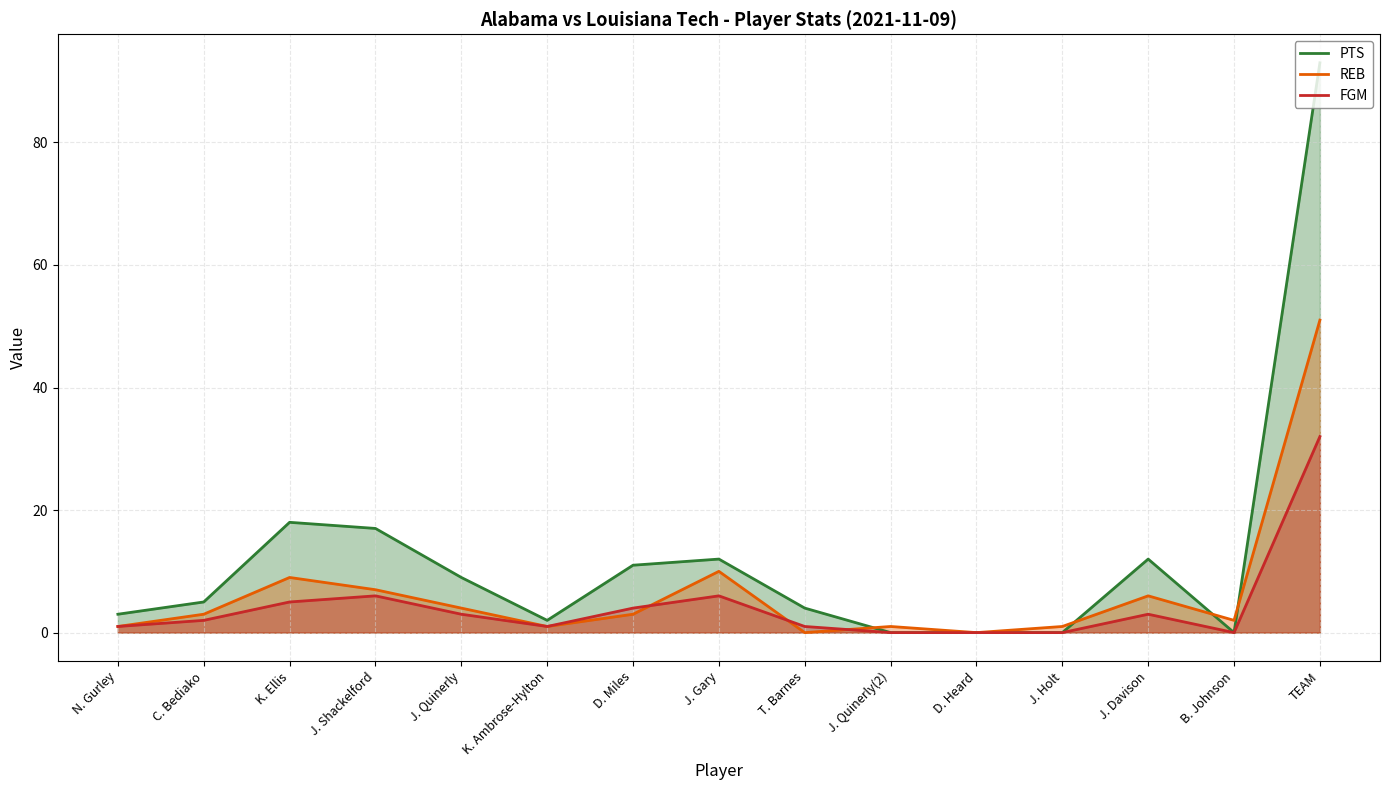

What is the average value of the FGM series?

4